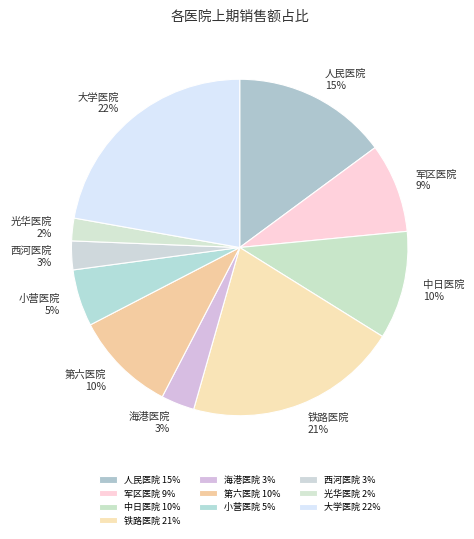

To the nearest percent, what portion does 西河医院 represent?

3%